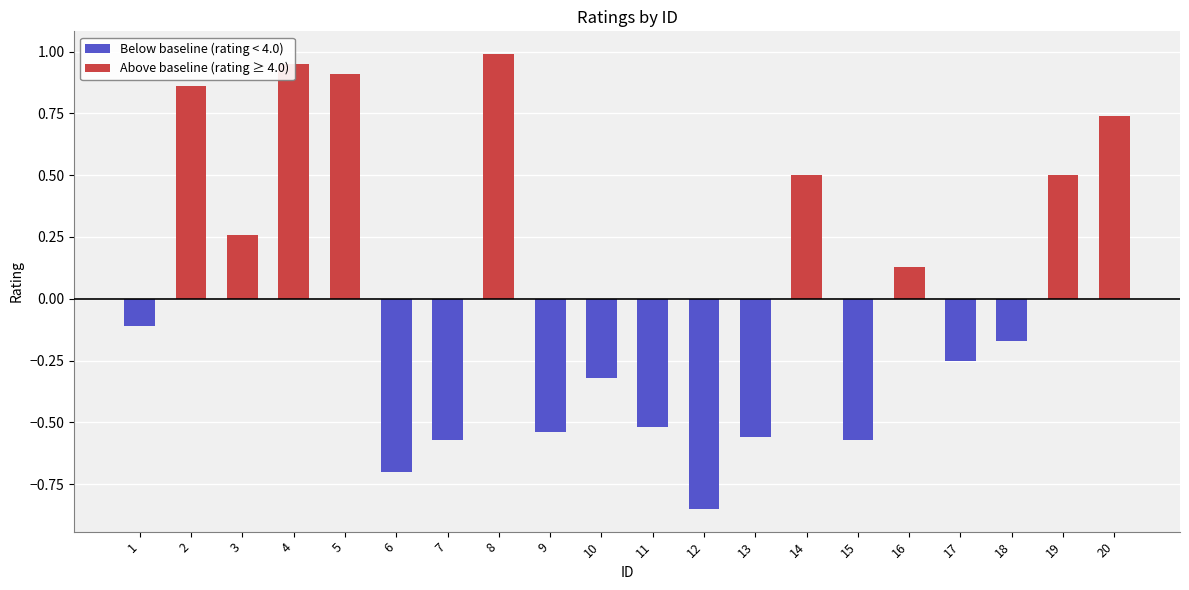

What is the sum of the values at 14 and 13?

-0.1